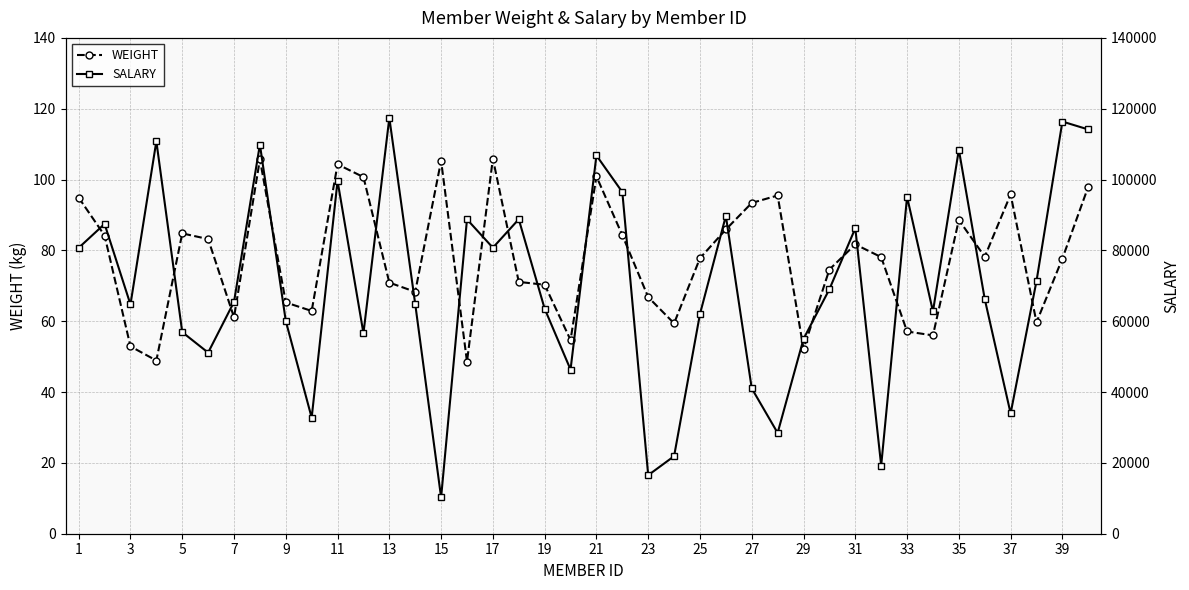

True or false: WEIGHT and SALARY cross at least once.

False